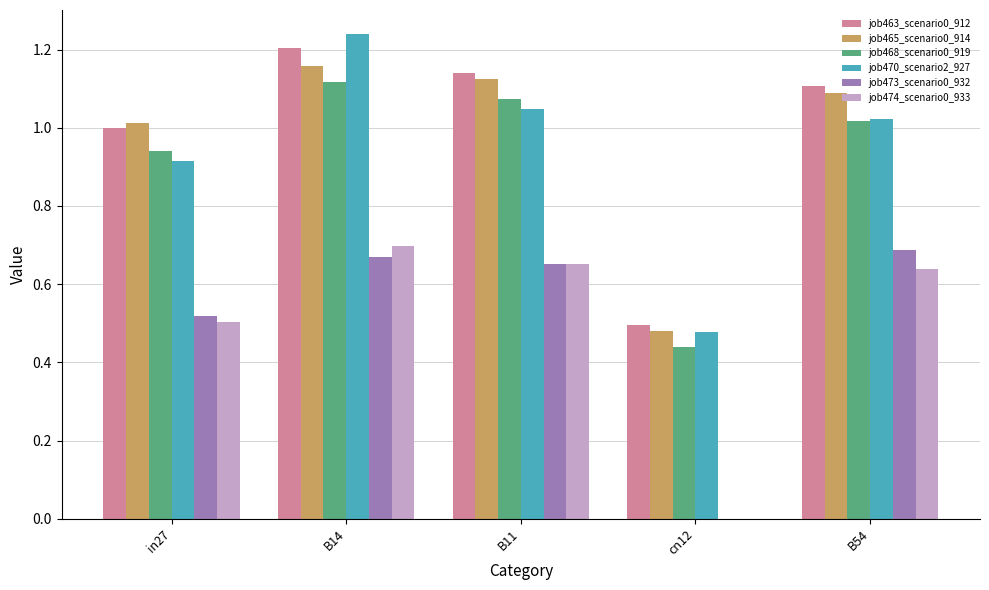

What is the total value across all series at in27?

4.9